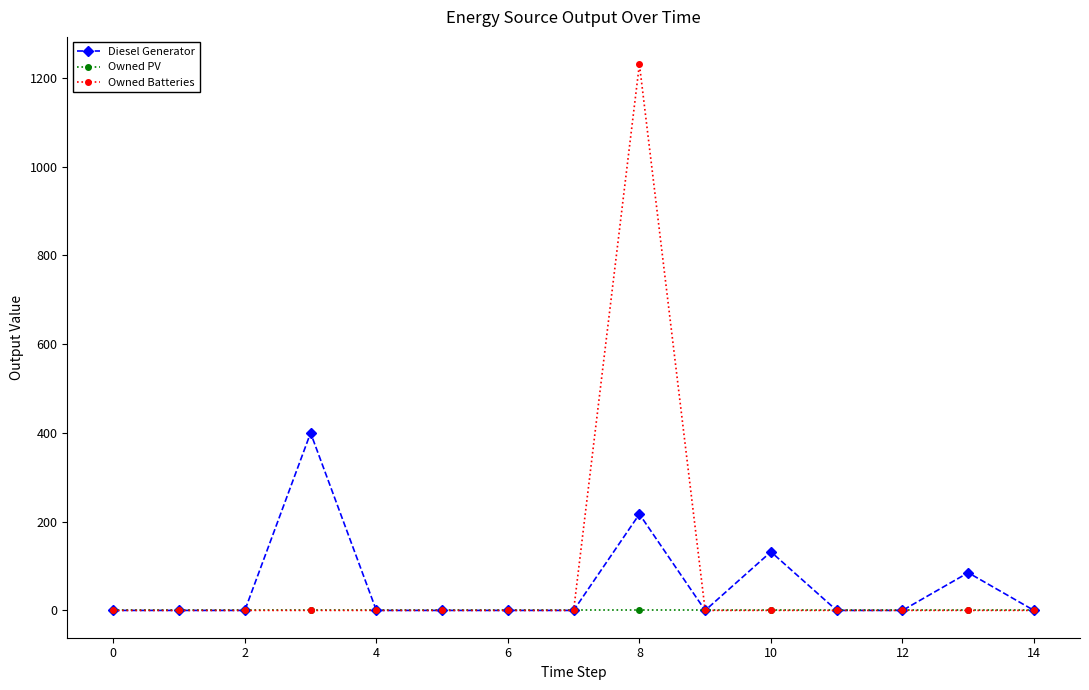

True or false: Diesel Generator has more than 1 interior local peaks.

True